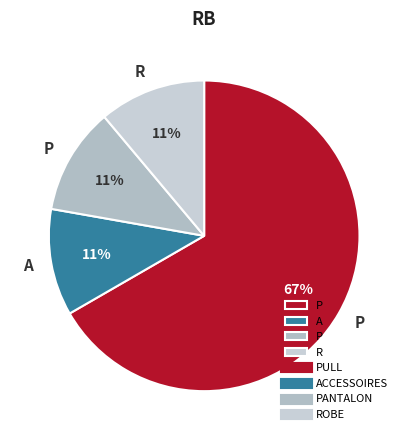

How many slices are in this pie chart?

4